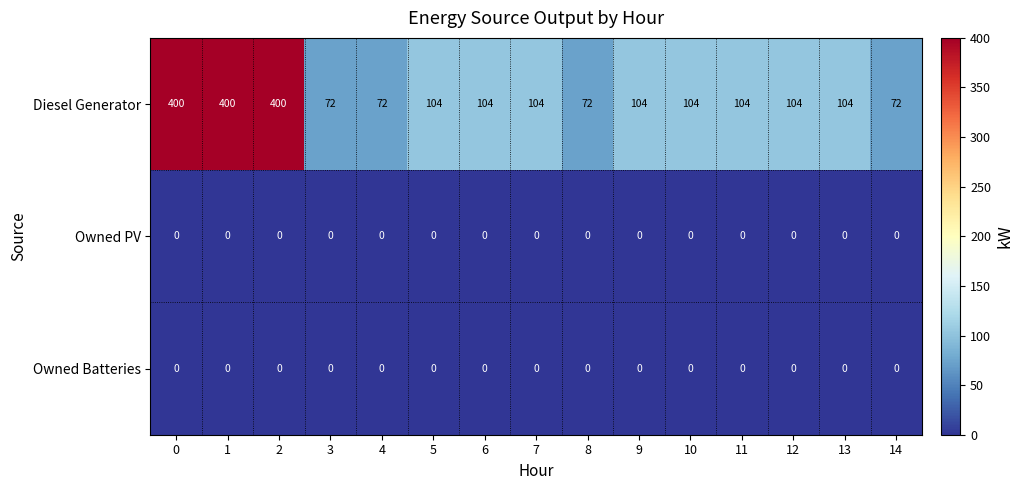

Which series has the largest range (max minus min)?

Diesel Generator